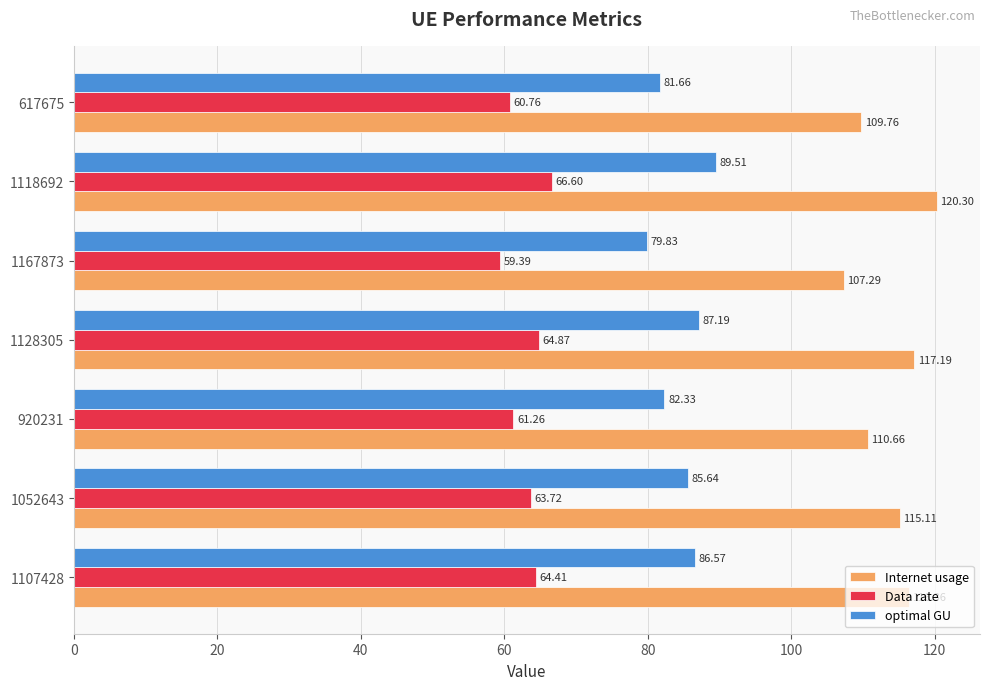

What is the average value of the Data rate series?

63.0